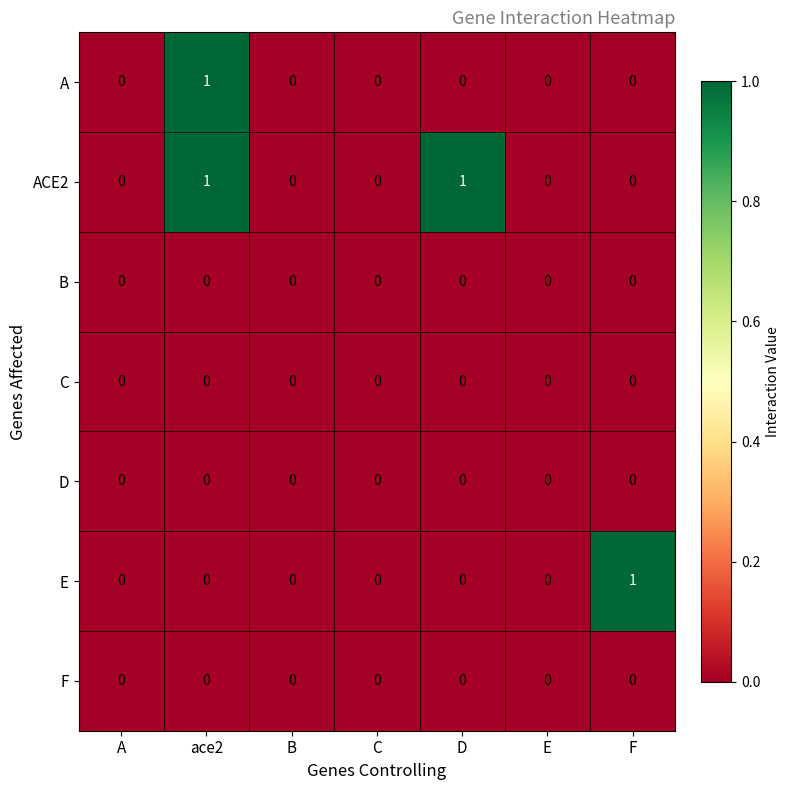

The value of A at F is 0. True or false?

True